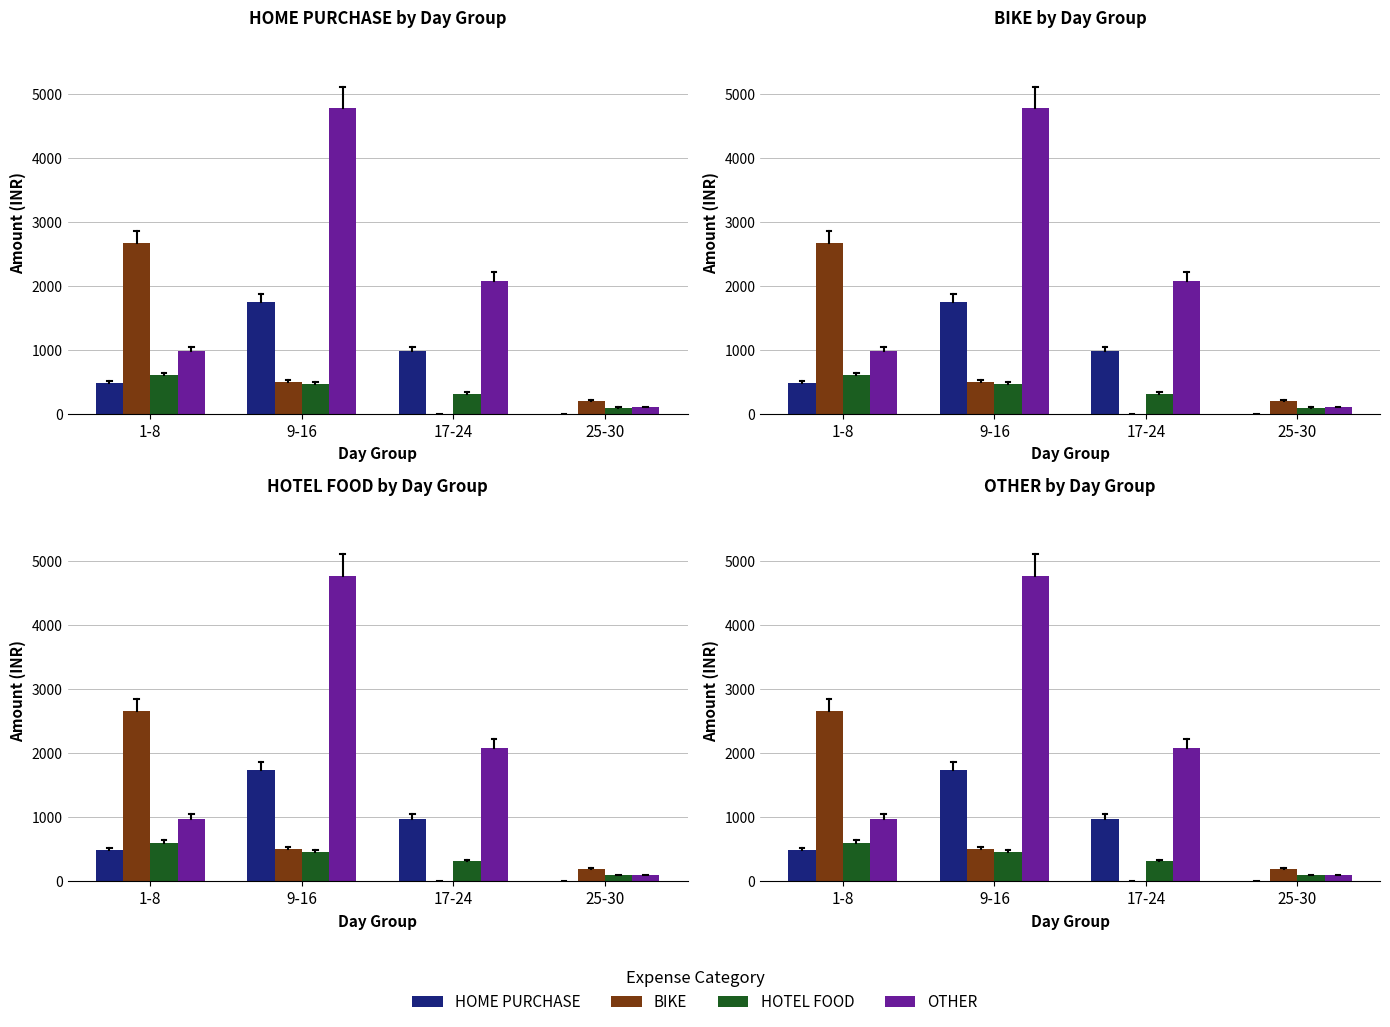

What is the greatest value displayed?

4773